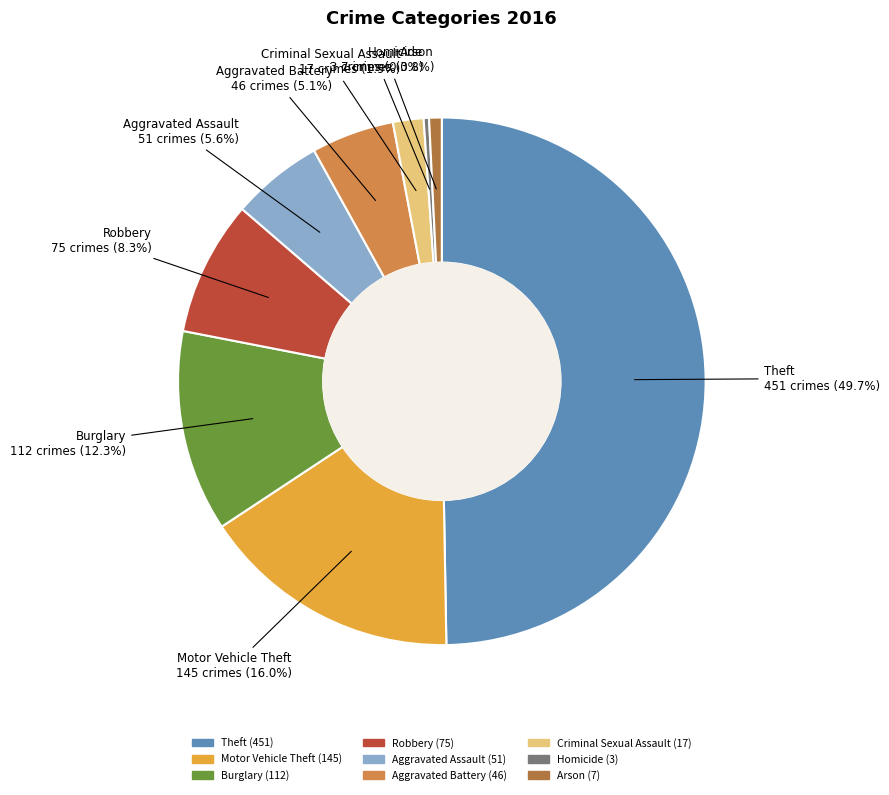

Does Arson represent more than half of the total?

No